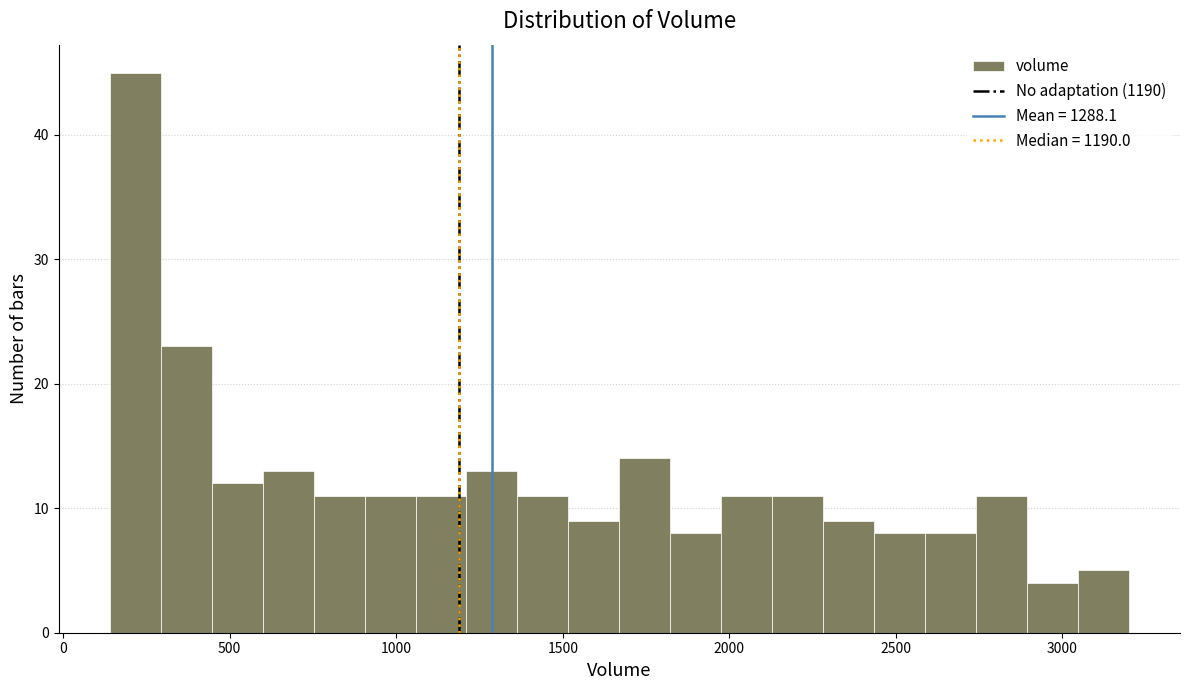

Around what value on the x-axis is the tallest bar? Give the approximate position of its centre, as read against the axis.

200